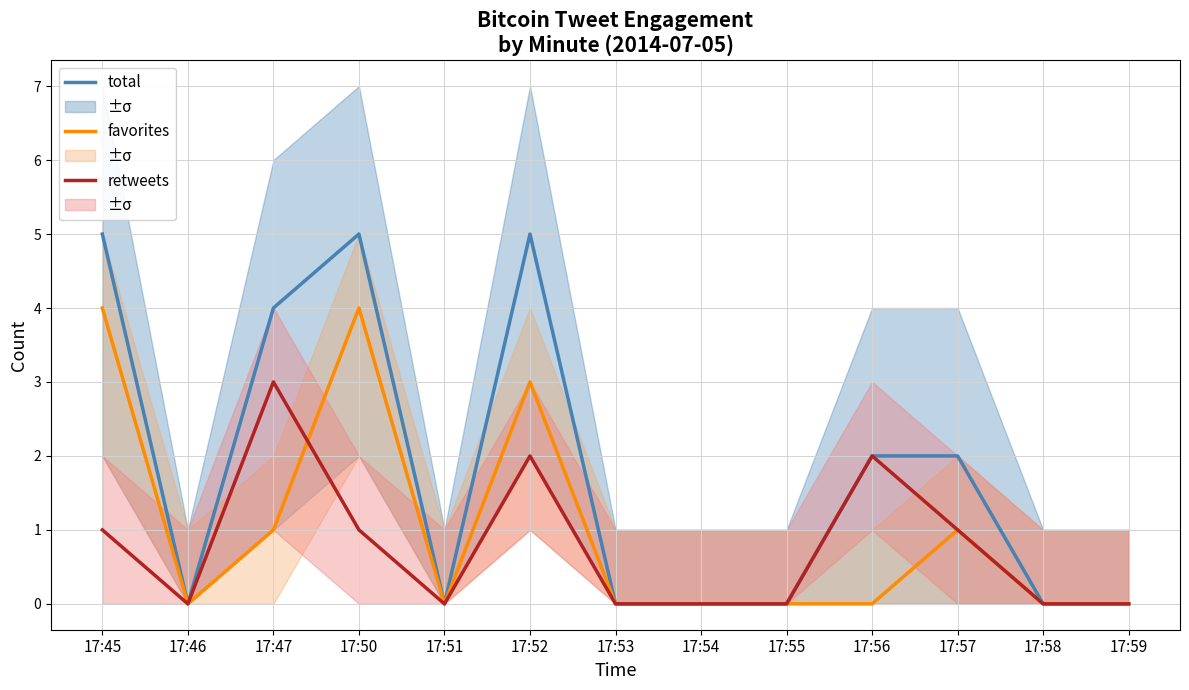

True or false: retweets and total intersect in this chart.

False